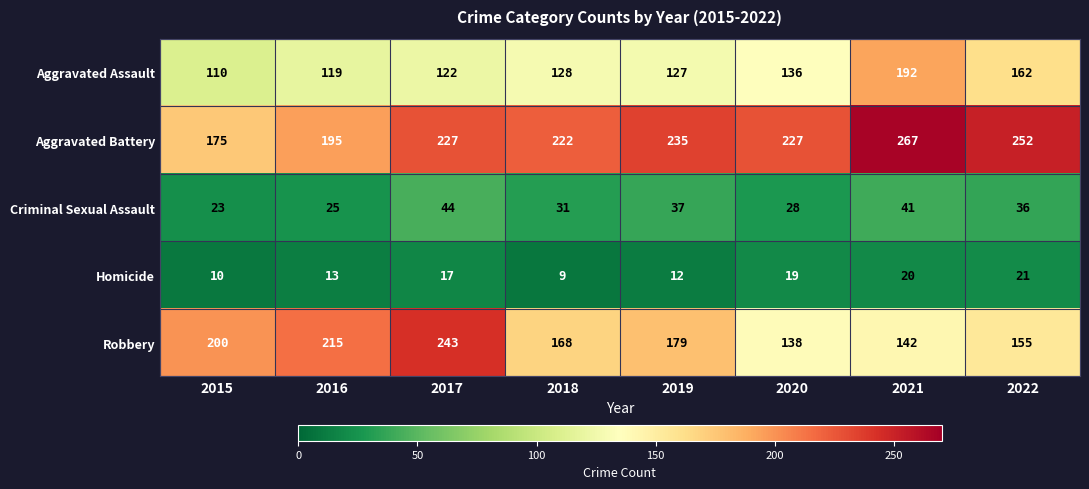

Which series has the widest spread of values?

Robbery